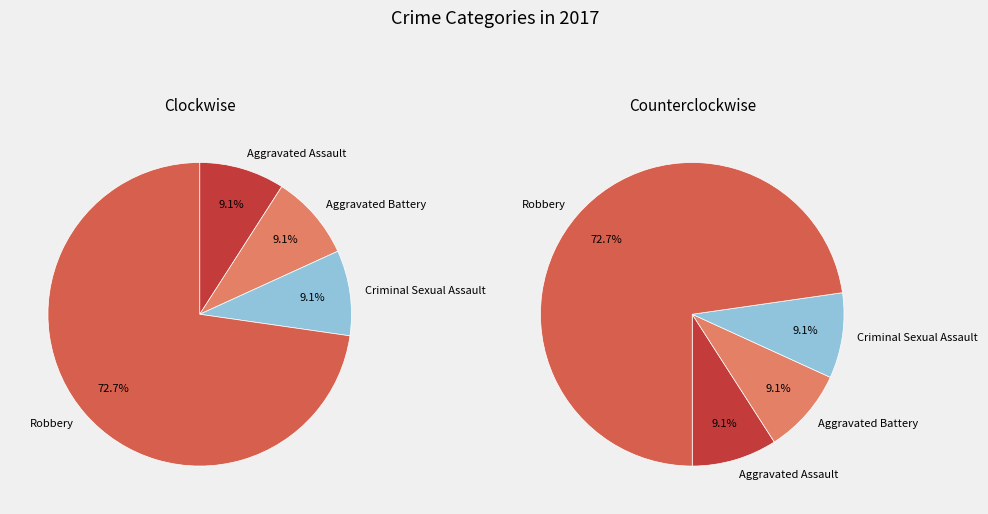

Which slice represents more than half of the pie?

Robbery